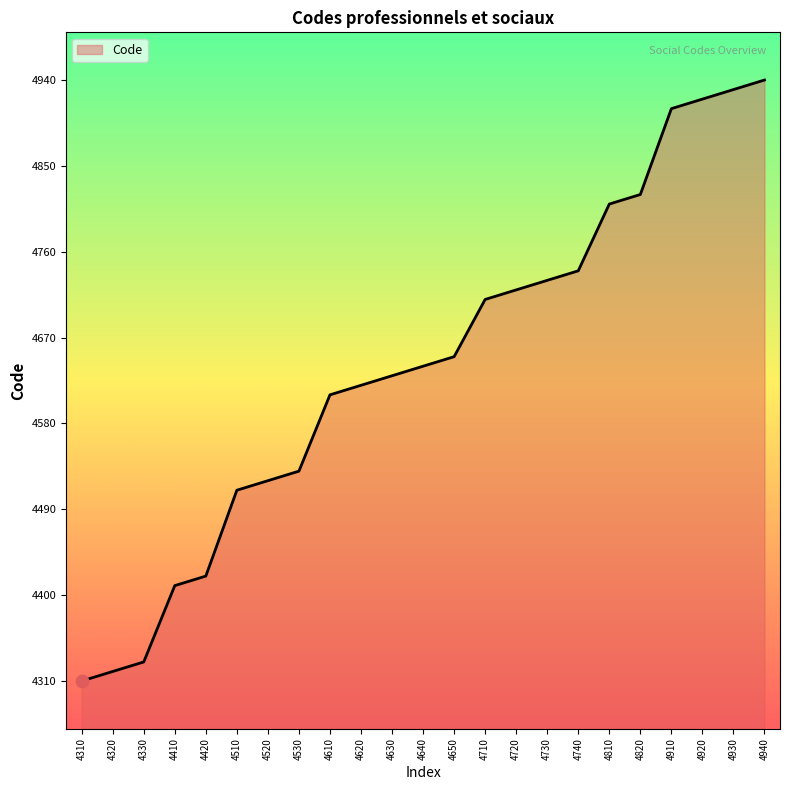

Which has a higher value, 4320 or 4810?

4810